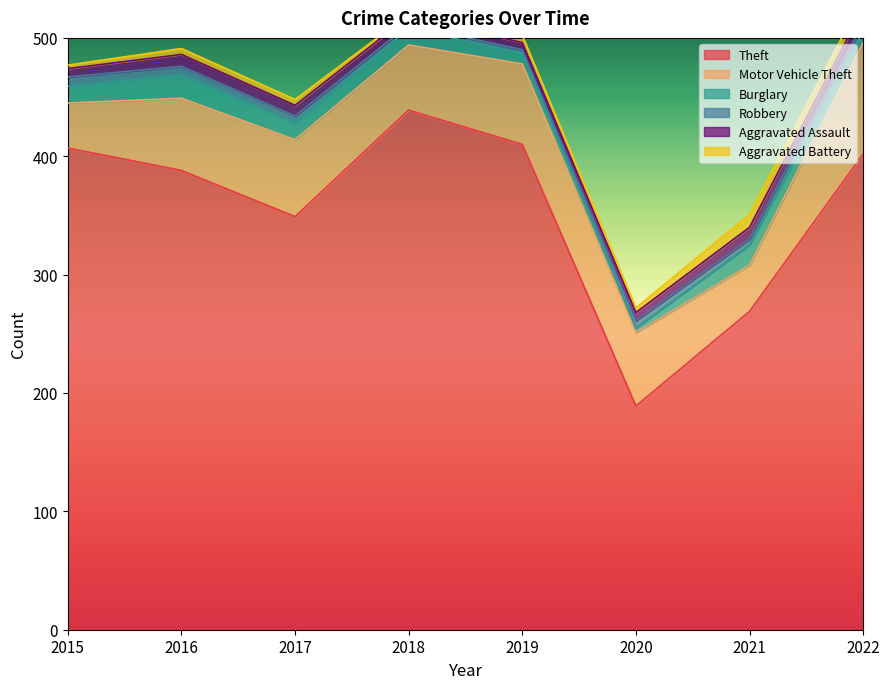

Reading left to right, transcribe all the data shown in this chart.

Theft: 2015=407	2016=388	2017=349	2018=439	2019=410	2020=189	2021=269	2022=402
Motor Vehicle Theft: 2015=38	2016=61	2017=65	2018=55	2019=68	2020=62	2021=39	2022=94
Burglary: 2015=14	2016=20	2017=14	2018=14	2019=9	2020=4	2021=17	2022=10
Robbery: 2015=8	2016=7	2017=6	2018=3	2019=3	2020=6	2021=5	2022=7
Aggravated Assault: 2015=7	2016=10	2017=9	2018=7	2019=6	2020=7	2021=10	2022=12
Aggravated Battery: 2015=3	2016=5	2017=5	2018=2	2019=6	2020=4	2021=11	2022=10